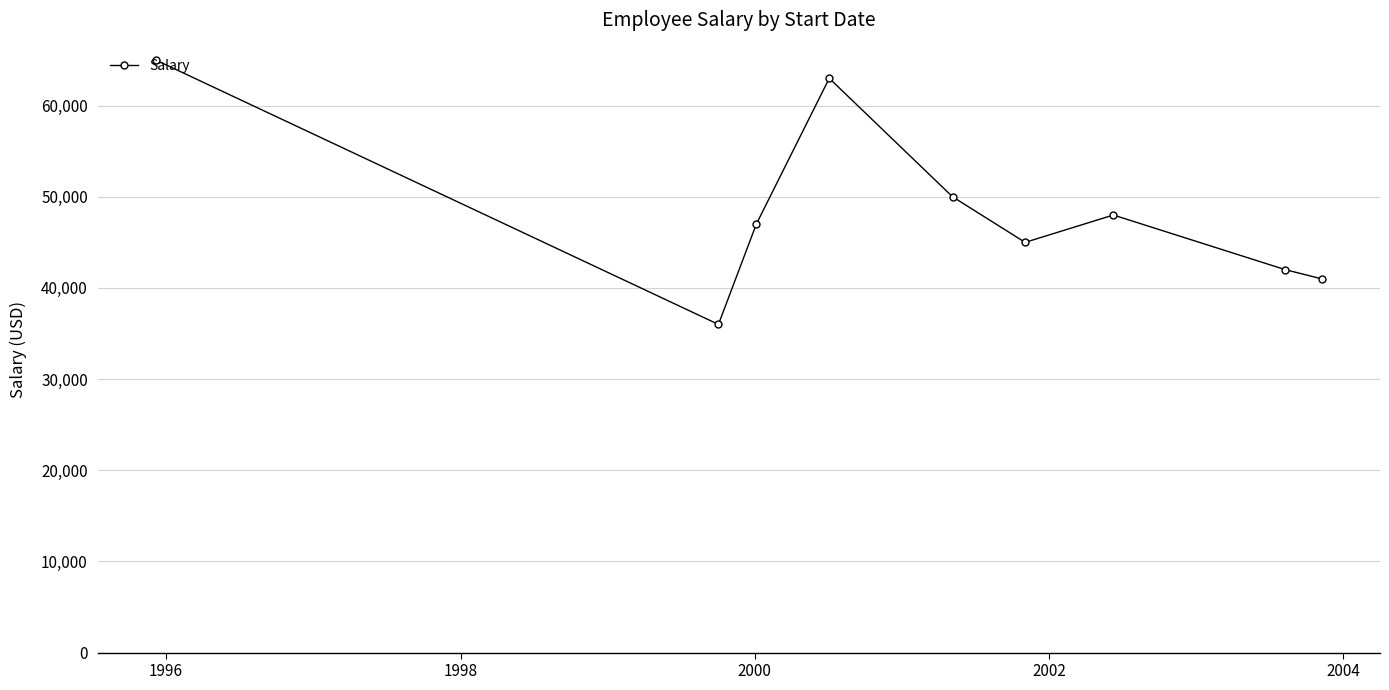

What is the average value?

48556